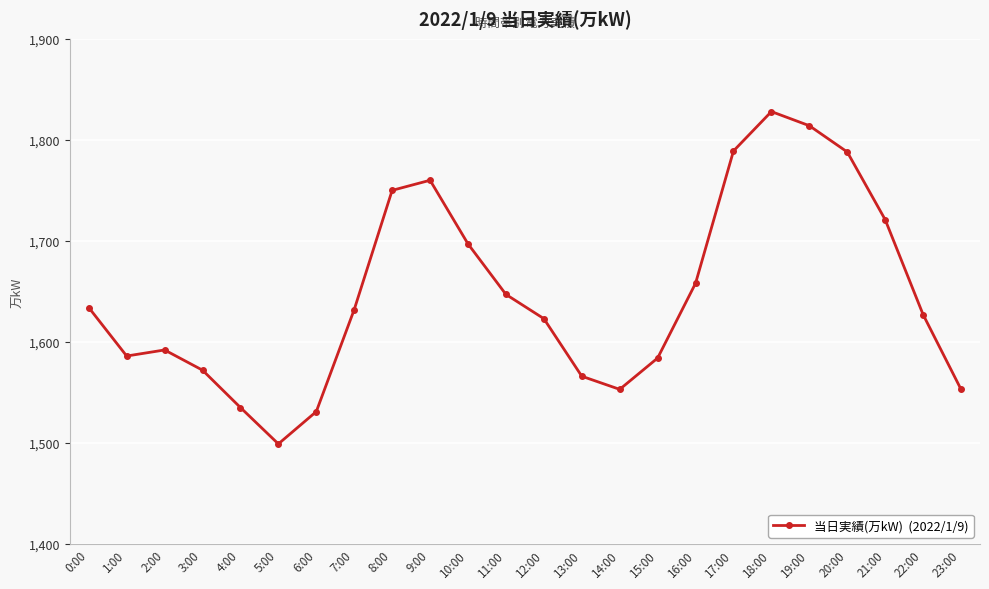

What is the average value?

1647